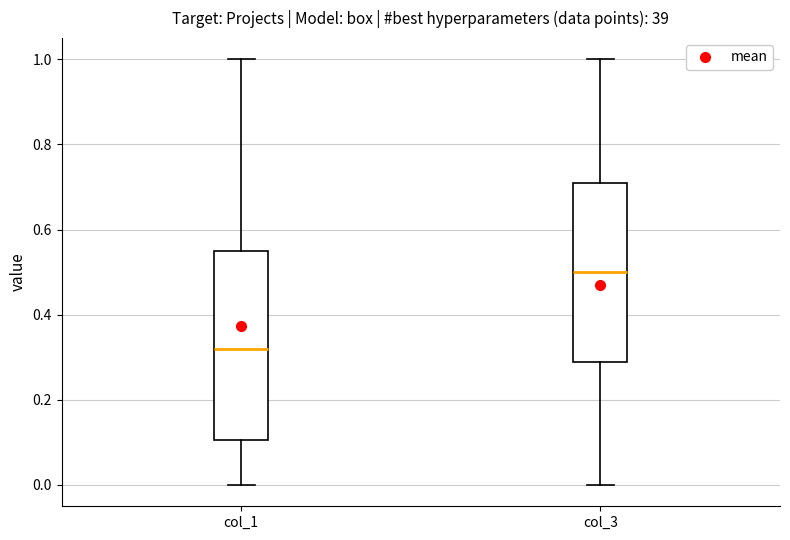

Reading left to right, read every box against the y-axis: the position of its median line, the range the box covers, and the ends of its whiskers. The values are not printed on the chart, so give them approximately, as read against the axis.

col_1: median 0.32, box 0.10 to 0.56, whiskers 0.00 to 1.00
col_3: median 0.50, box 0.30 to 0.72, whiskers 0.00 to 1.00